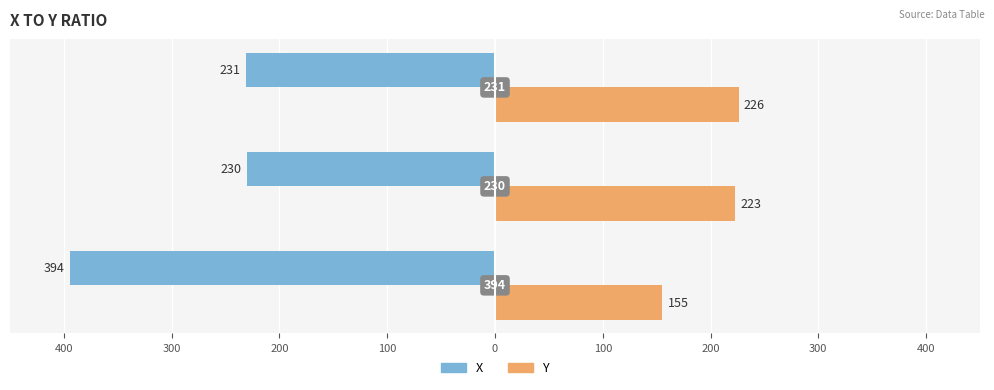

What are all the series names shown in the legend?

X, Y